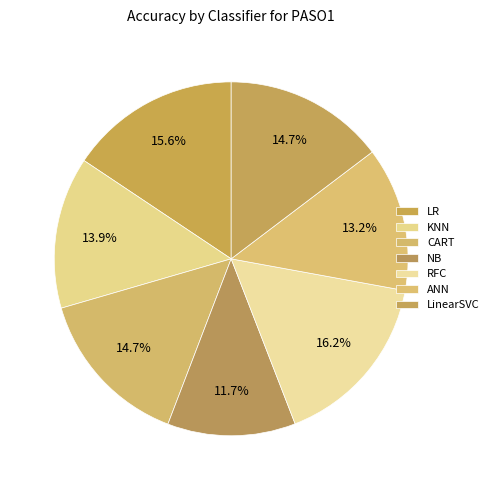

Count the number of slices in the pie.

7